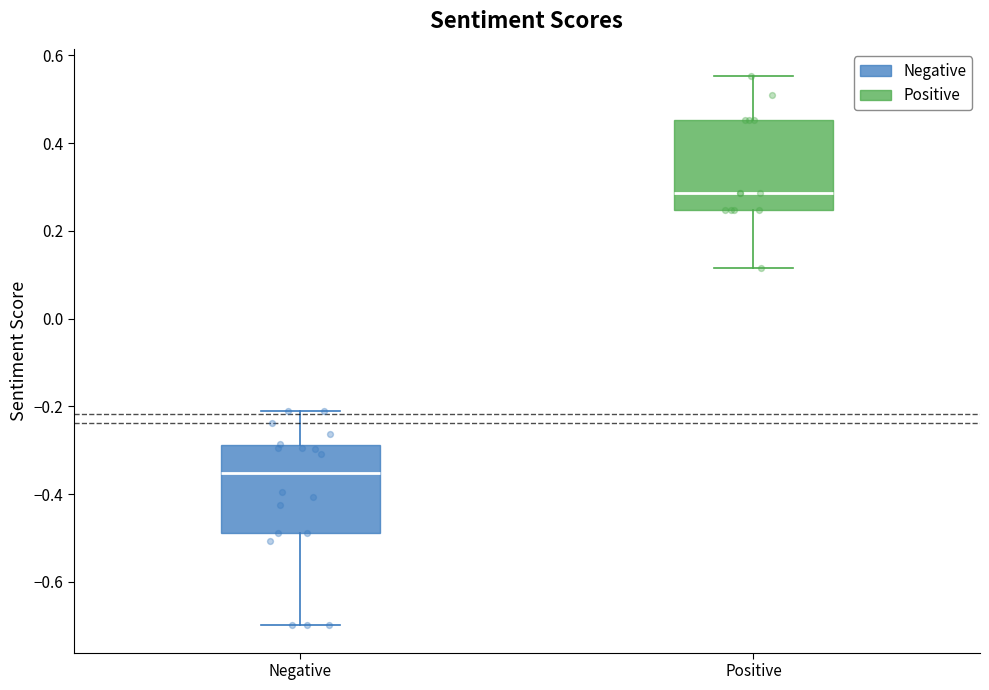

Reading left to right, read every box against the y-axis: the position of its median line, the range the box covers, and the ends of its whiskers. The values are not printed on the chart, so give them approximately, as read against the axis.

Negative: median -0.36, box -0.48 to -0.28, whiskers -0.70 to -0.22
Positive: median 0.28, box 0.24 to 0.46, whiskers 0.12 to 0.56